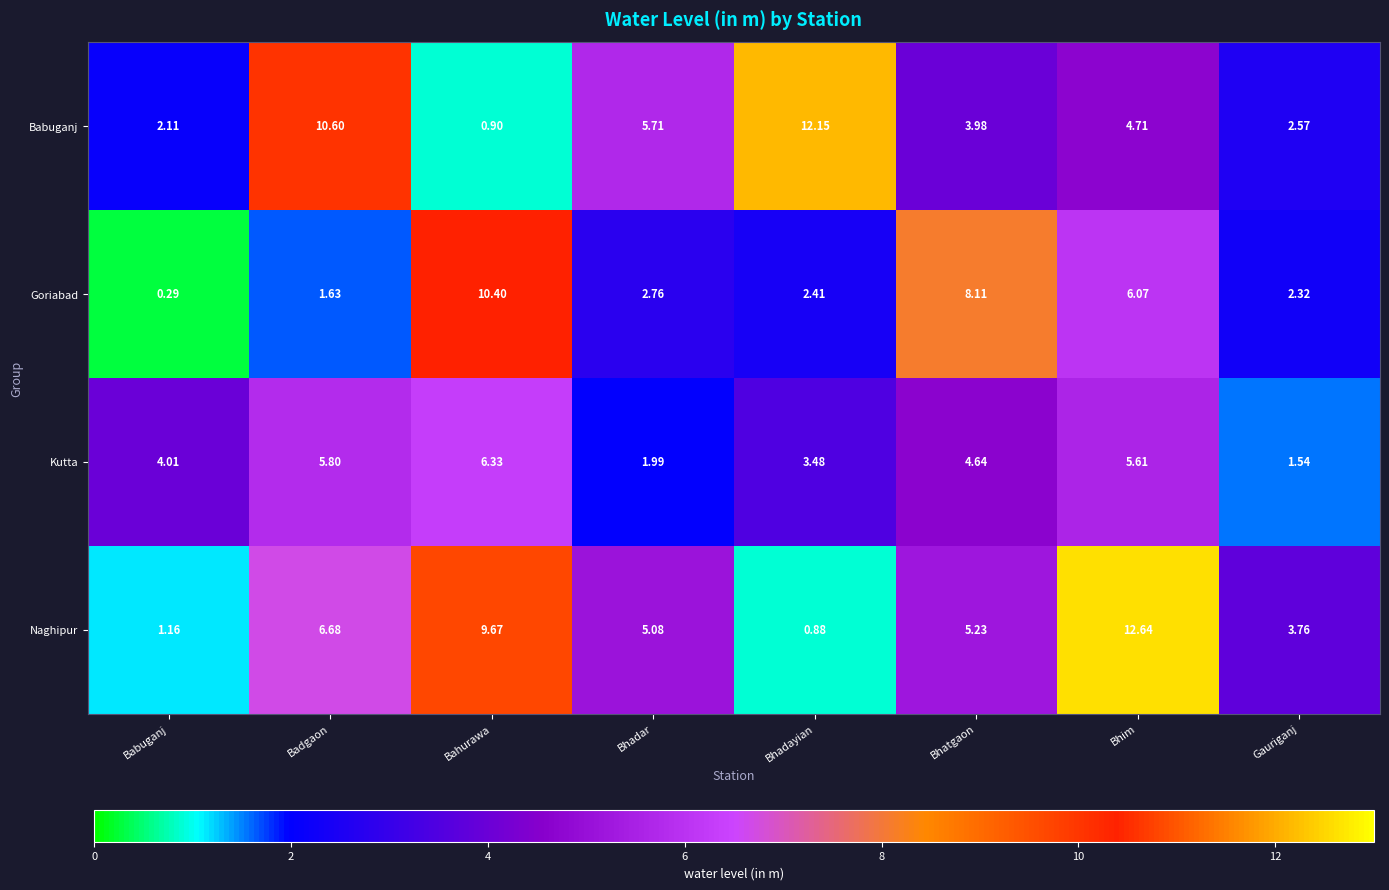

Which series has the widest spread of values?

Naghipur